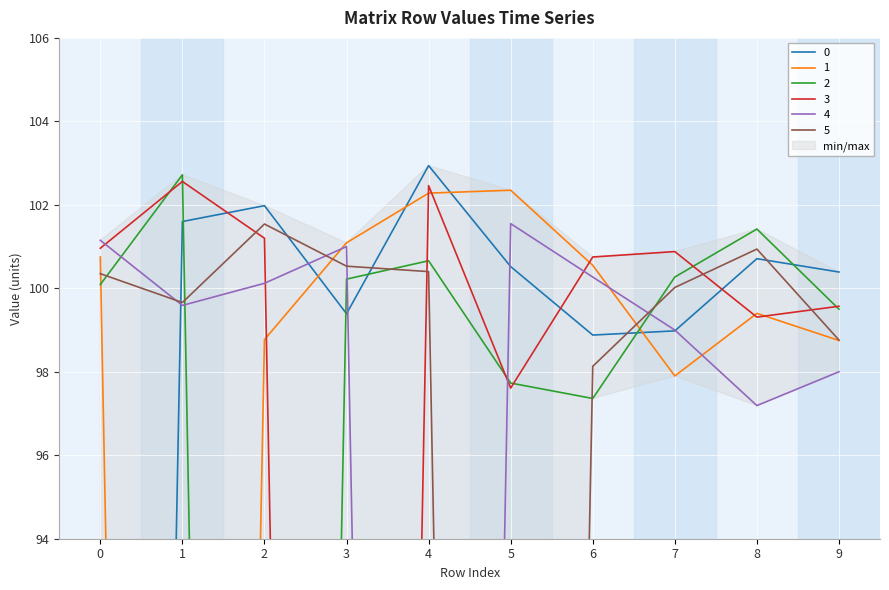

Between 6 and 8, which series saw the biggest shift?

2